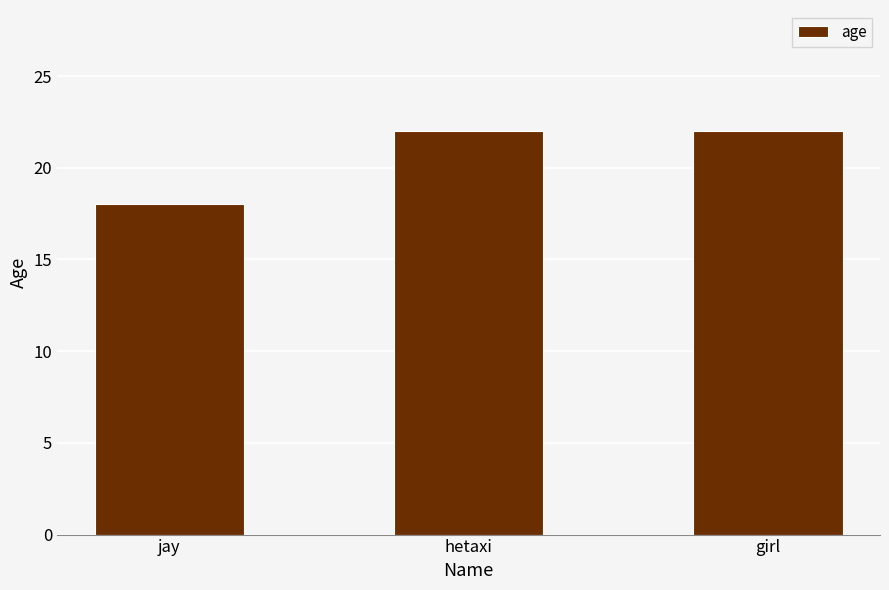

Reading left to right, transcribe all the data shown in this chart.

jay=18	hetaxi=22	girl=22